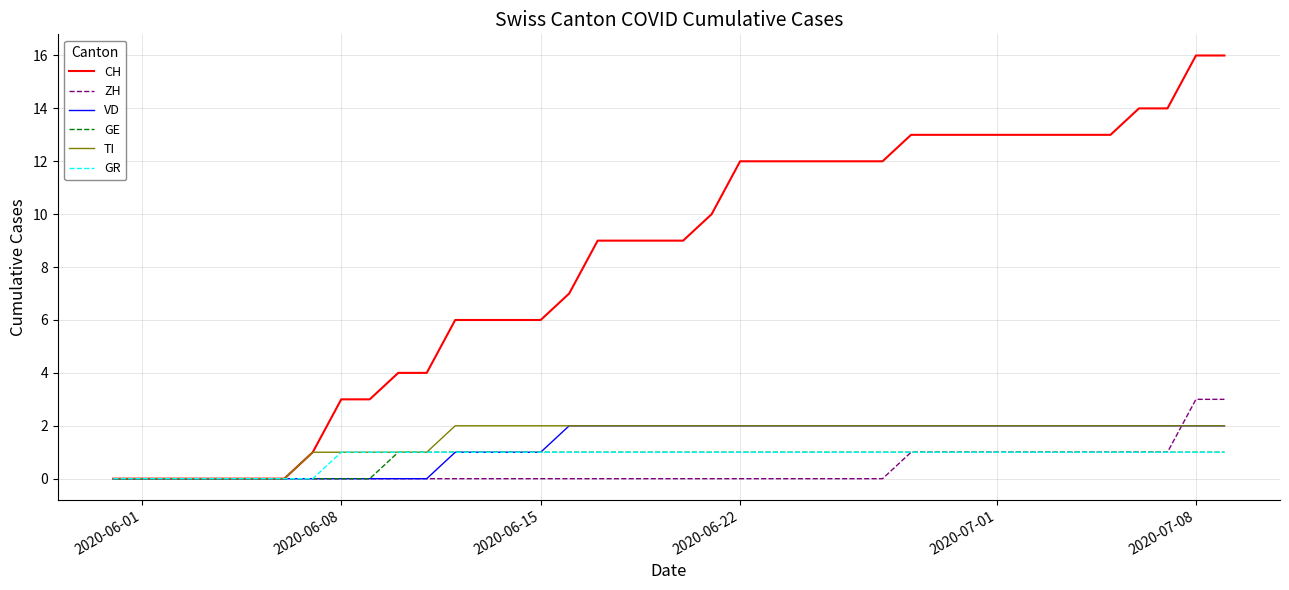

Which series has the widest spread of values?

CH